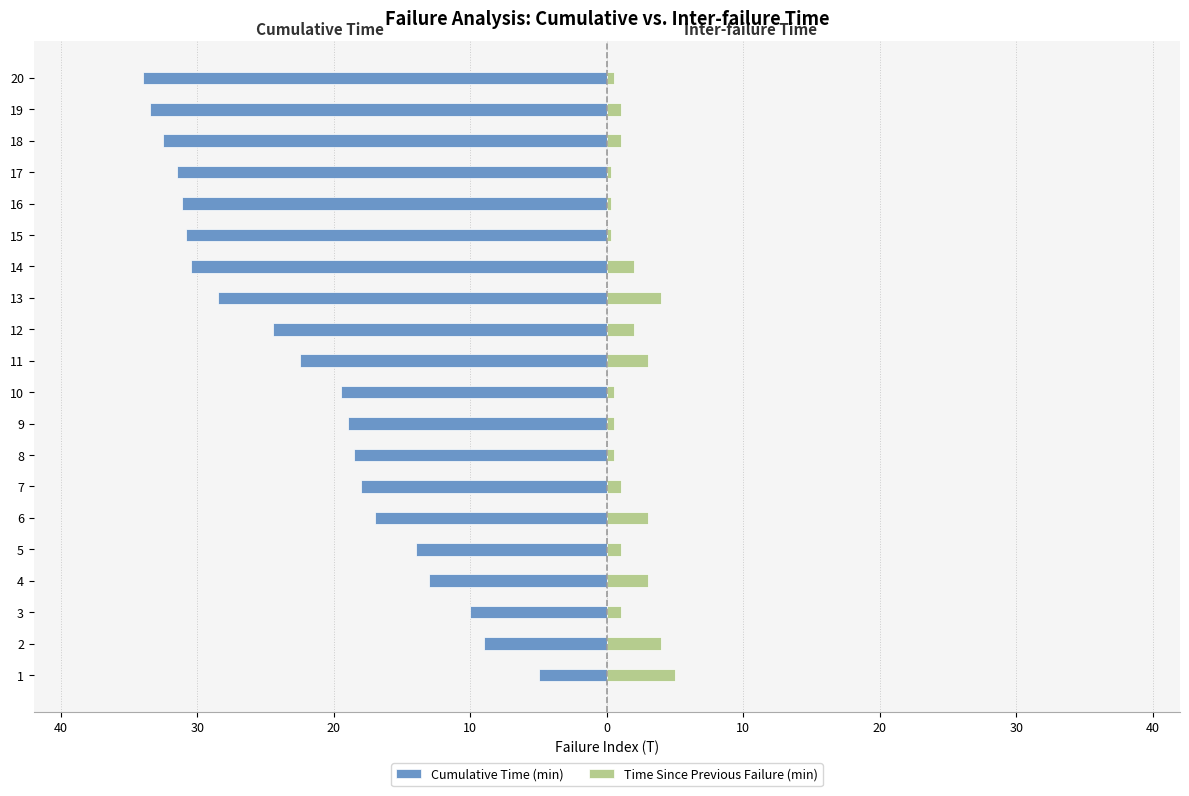

Does the chart contain any negative values?

Yes